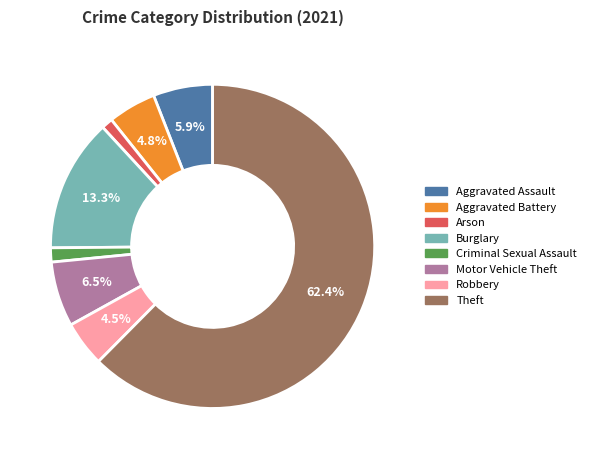

Does any single category account for the majority?

Yes